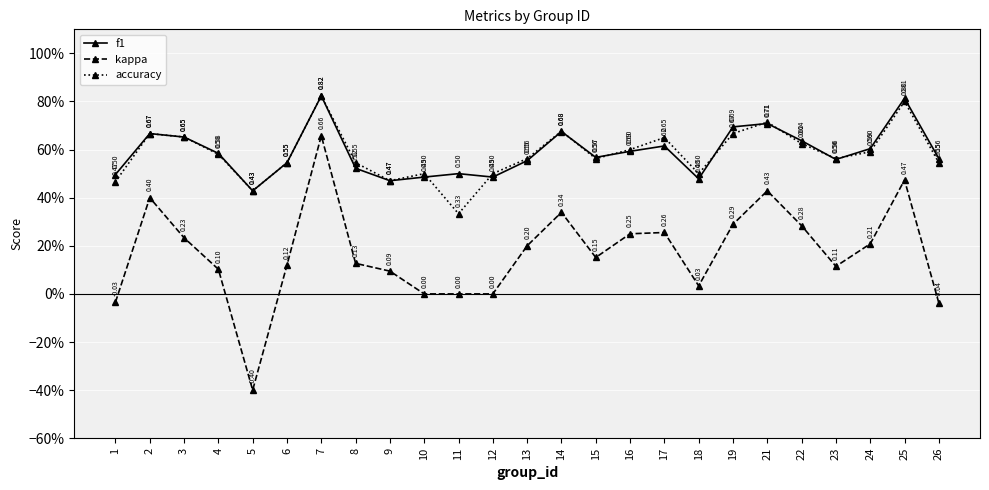

What are all the series names shown in the legend?

f1, kappa, accuracy